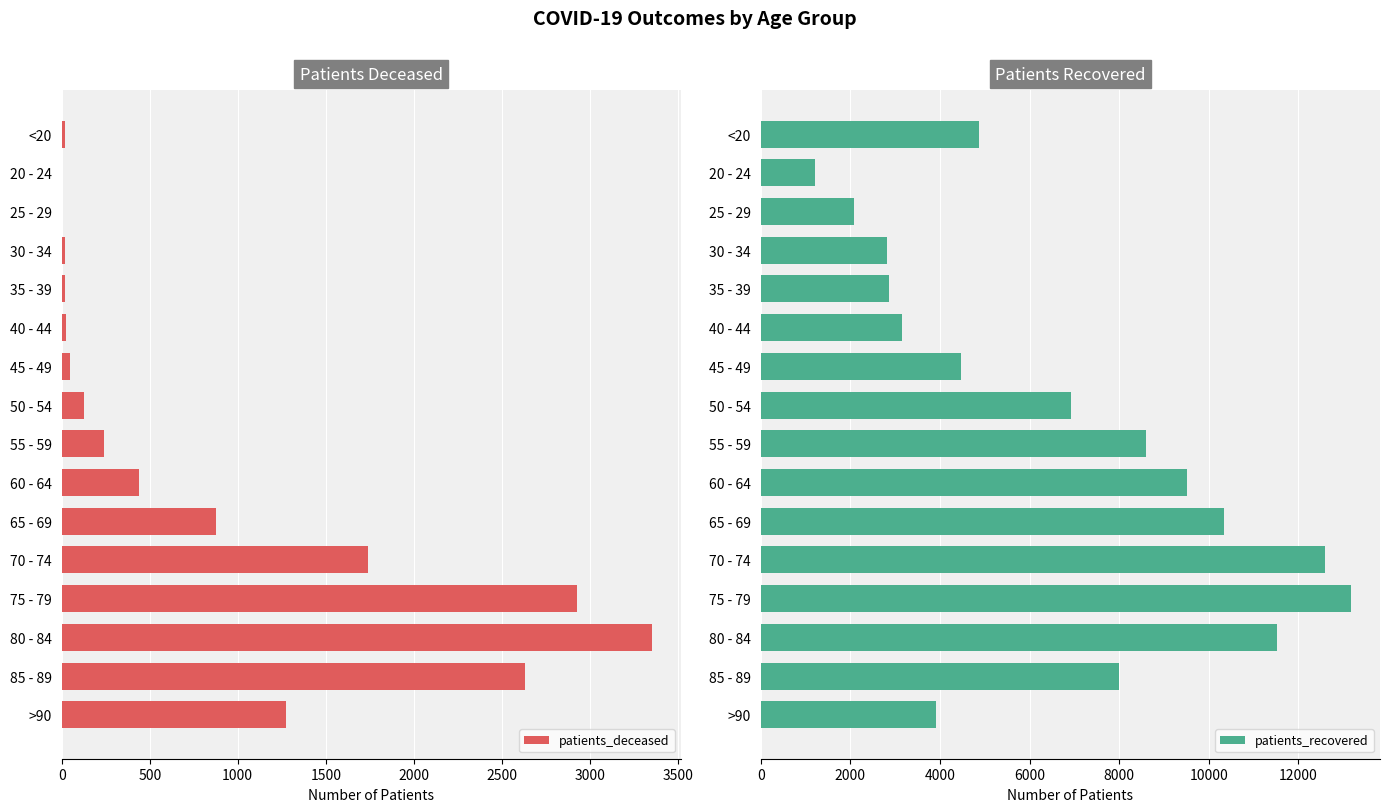

What is the maximum value for patients_deceased?

3351